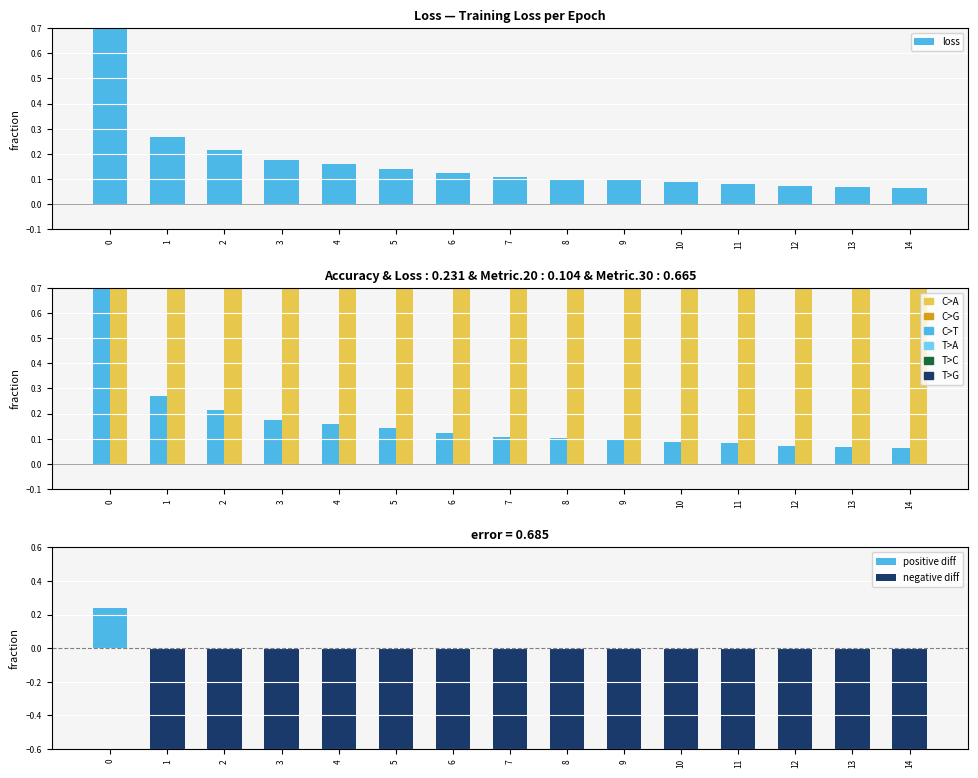

Which series changed the most between 7 and 12?

negative diff